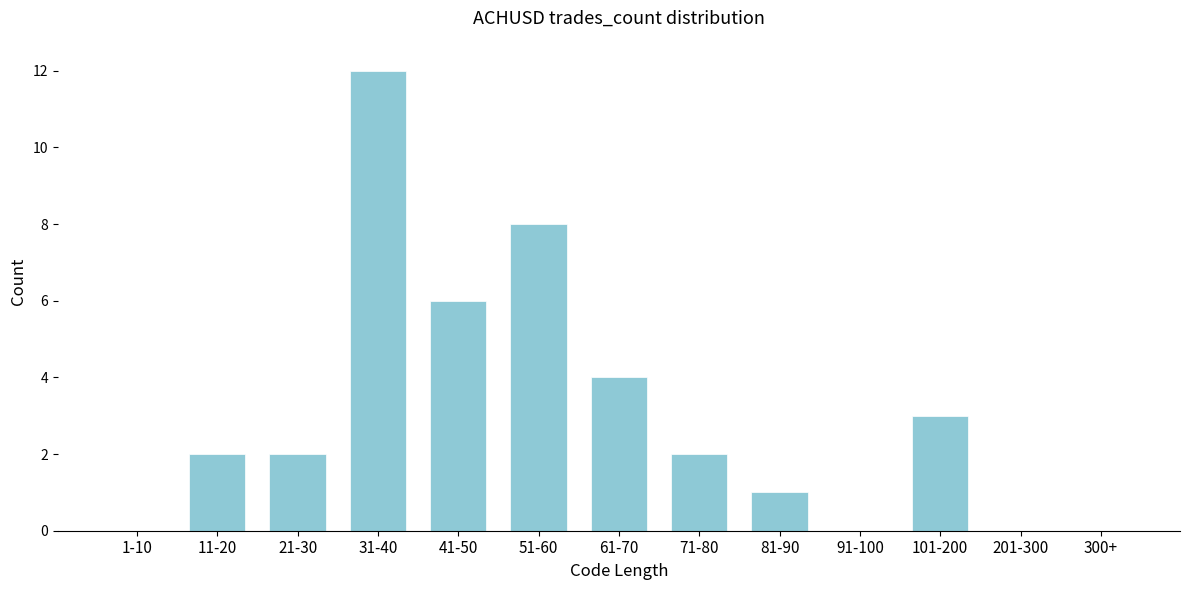

Reading right to left, extract all data points from this chart.

300+=0	201-300=0	101-200=3	91-100=0	81-90=1	71-80=2	61-70=4	51-60=8	41-50=6	31-40=12	21-30=2	11-20=2	1-10=0